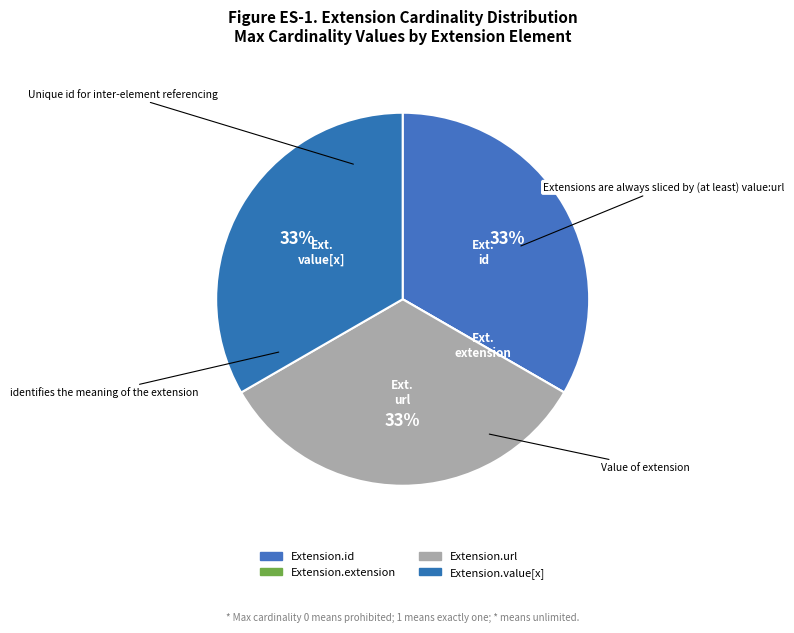

To the nearest percent, what percentage of the pie is Extension.url?

33%